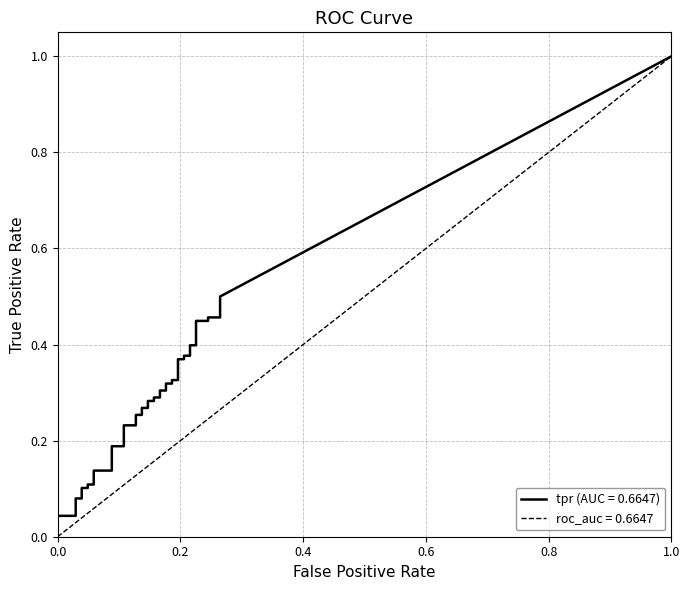

What is the difference between the second highest and minimum values in the tpr series?

0.4